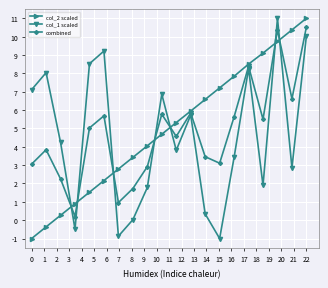

At how many categories does at least one series exceed 6?

13